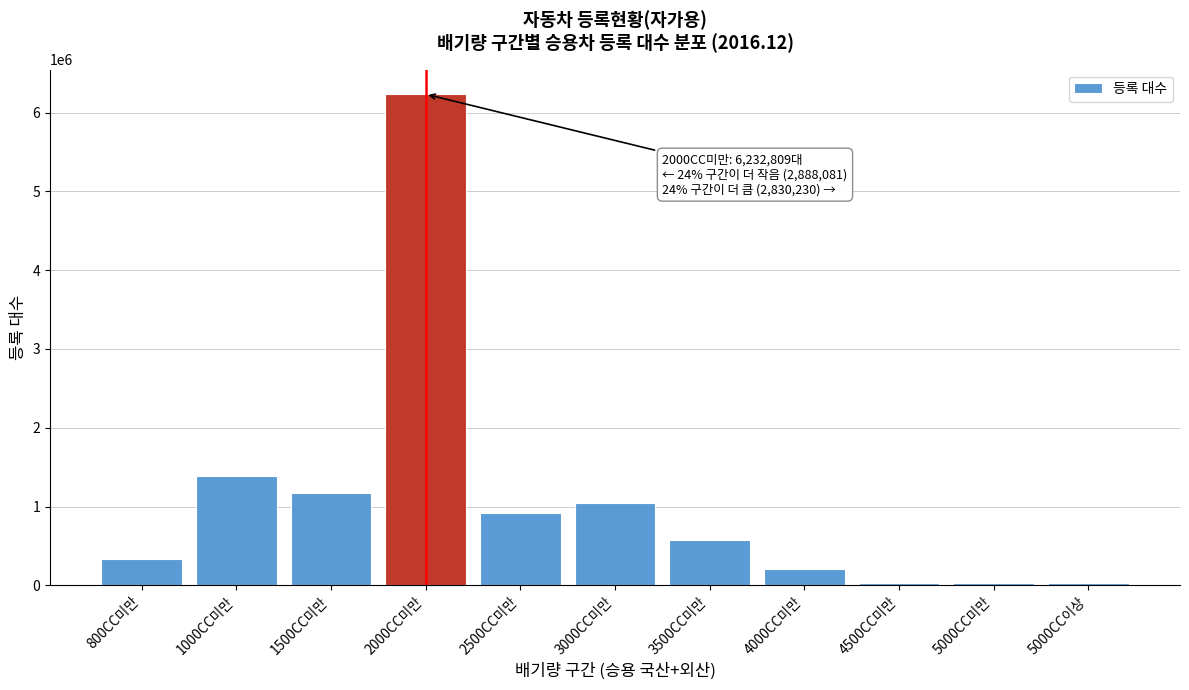

Which category has the highest value across all series?

2000CC미만